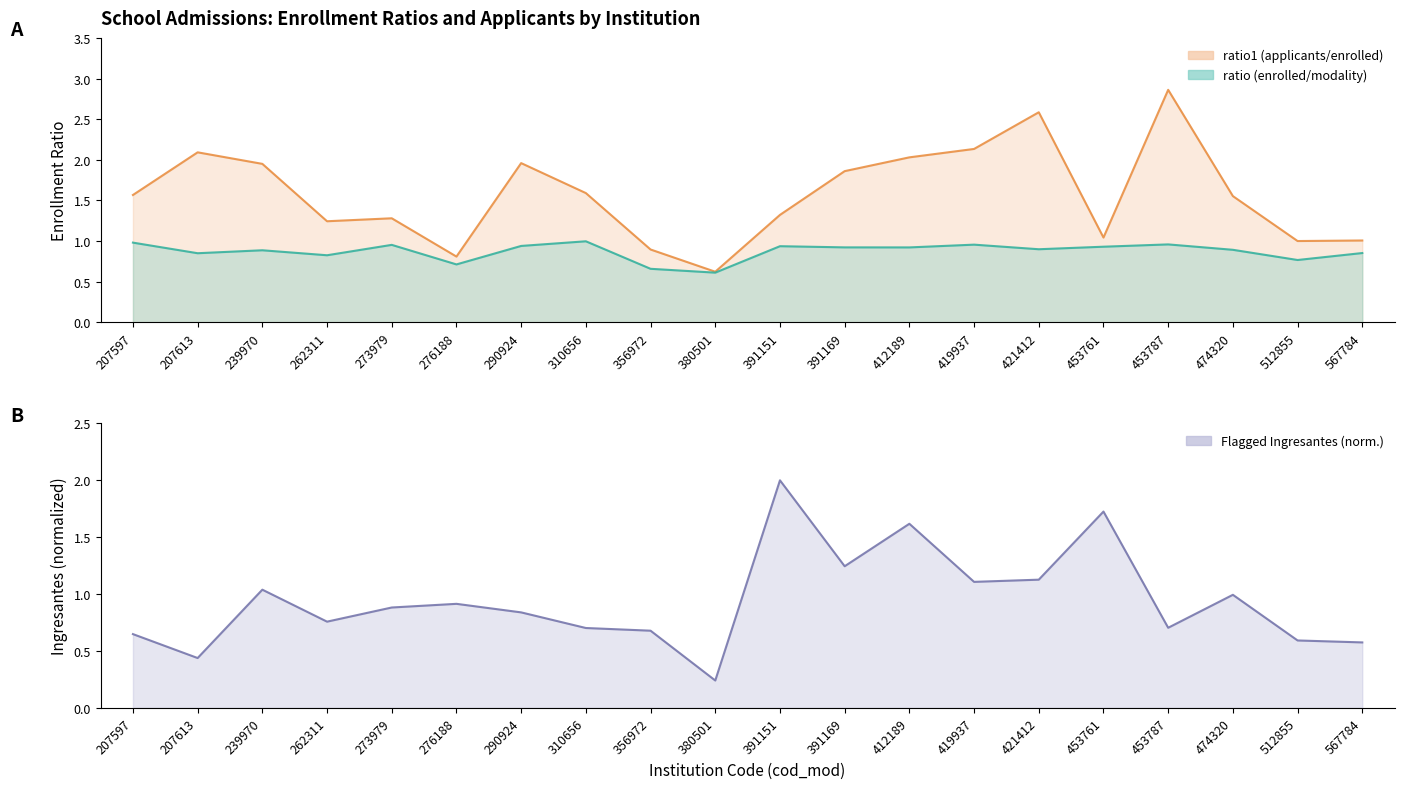

How many data points does each series have?

20